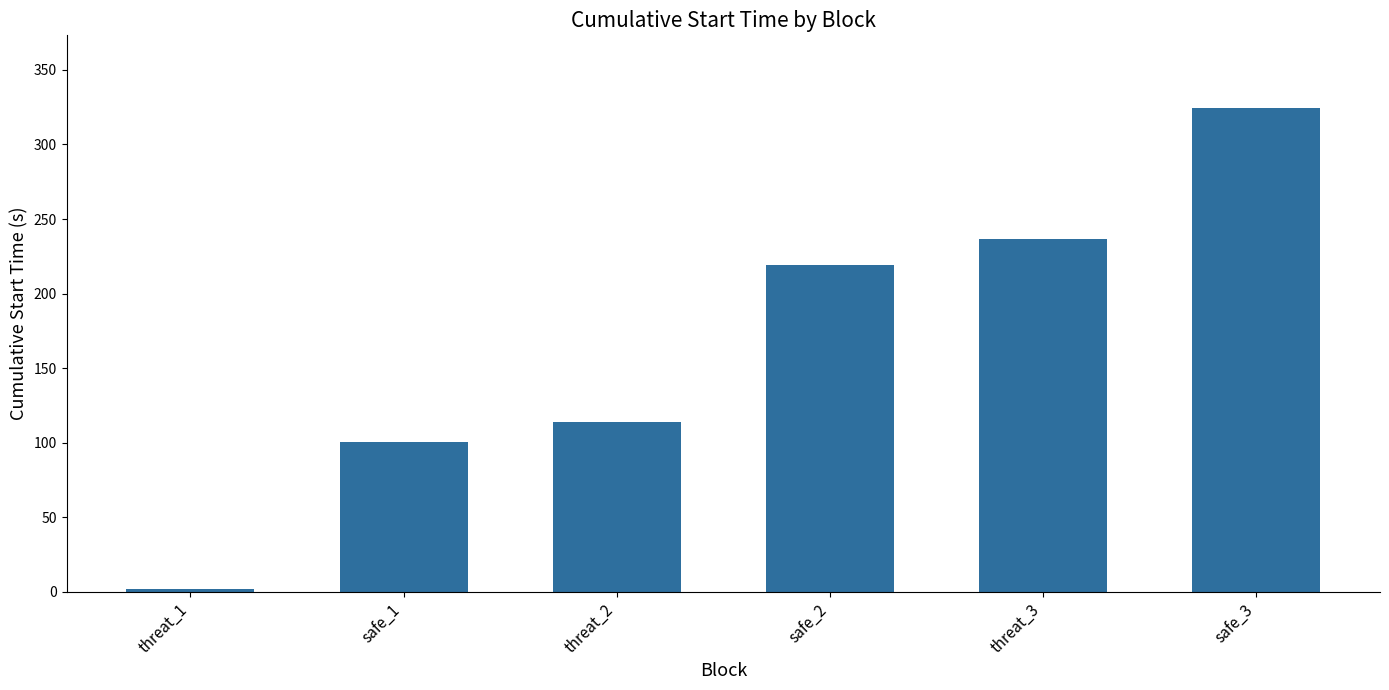

List the labels in order of value, largest first.

safe_3, threat_3, safe_2, threat_2, safe_1, threat_1